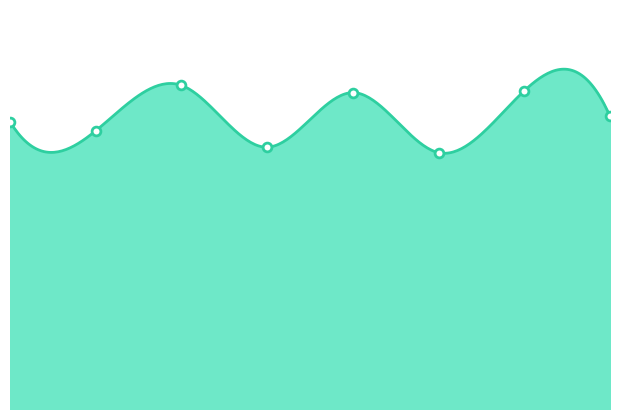

What is the change in value from 1 to 3?

-9